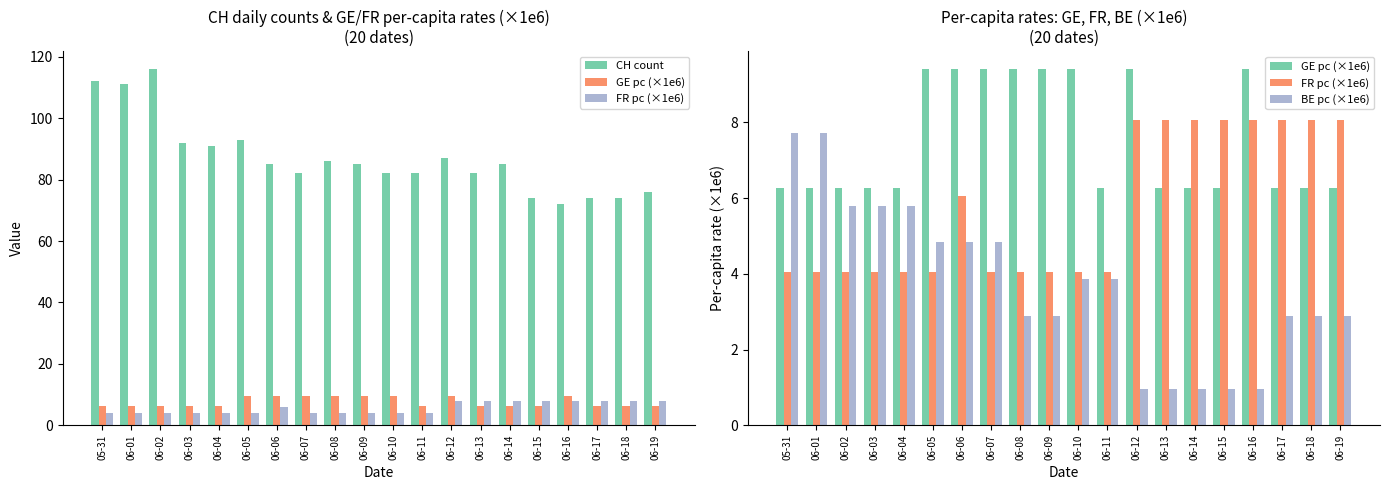

What is the value of the CH count bar at the 8th from the left?

82.0